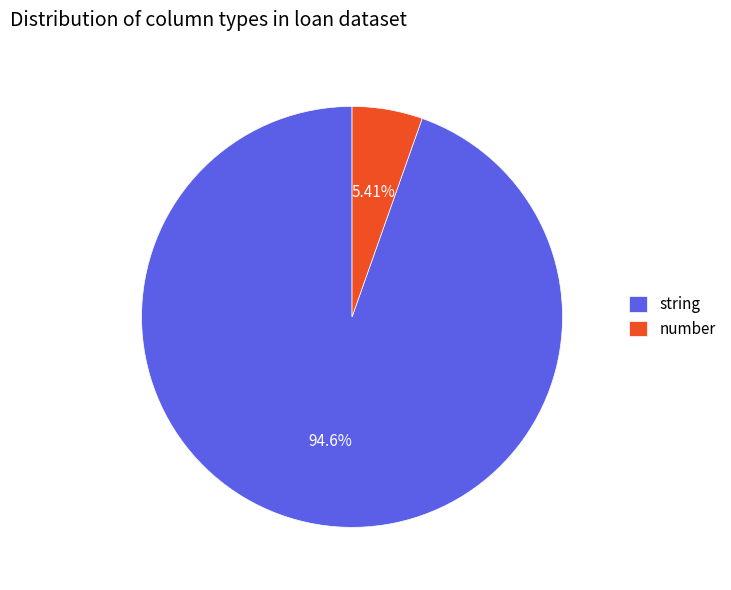

Is it true that string is 99% of the pie?

False